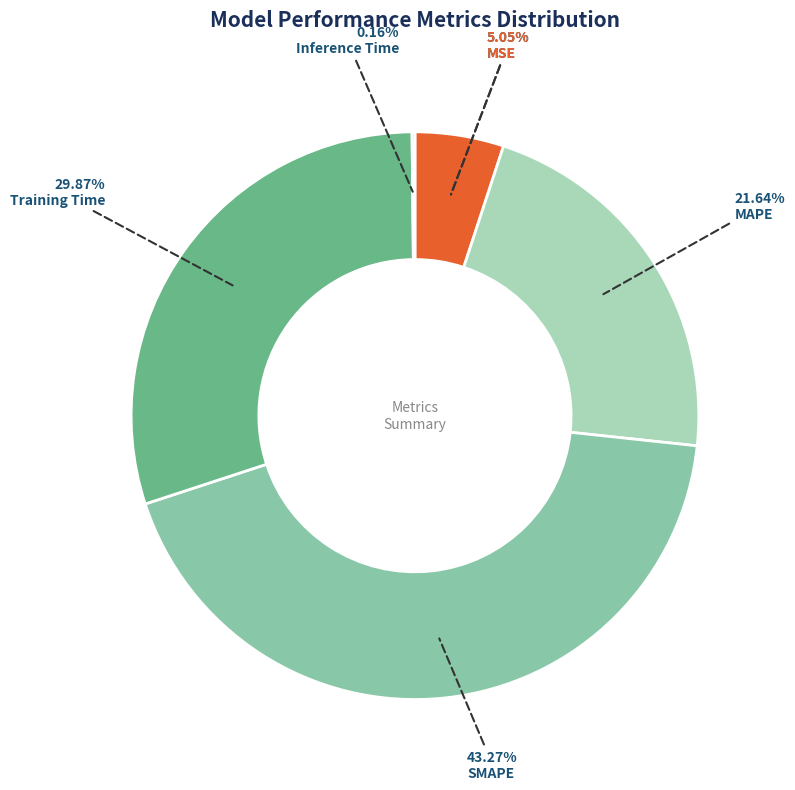

Count the number of slices in the pie.

5